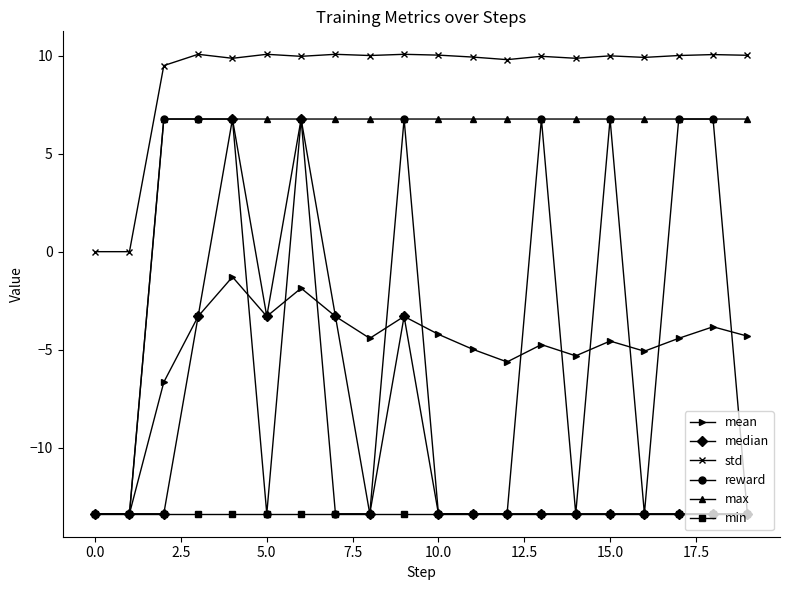

True or false: mean has more than 0 points higher than both neighbors.

True